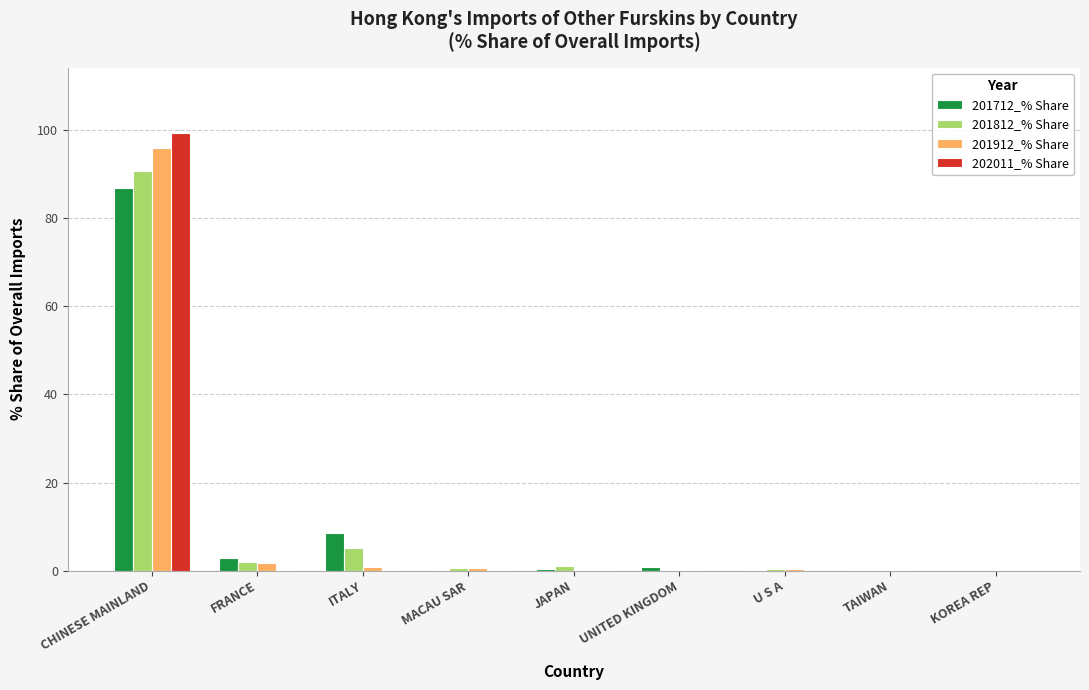

What is the sum of all 201912_% Share values?

100.0